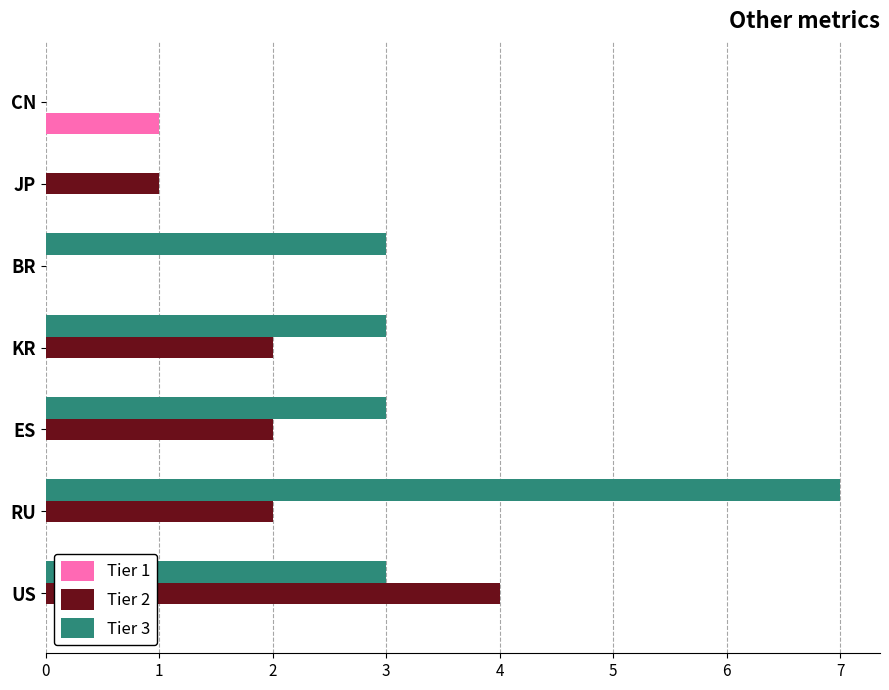

Between RU and ES, which series saw the biggest shift?

Tier 3